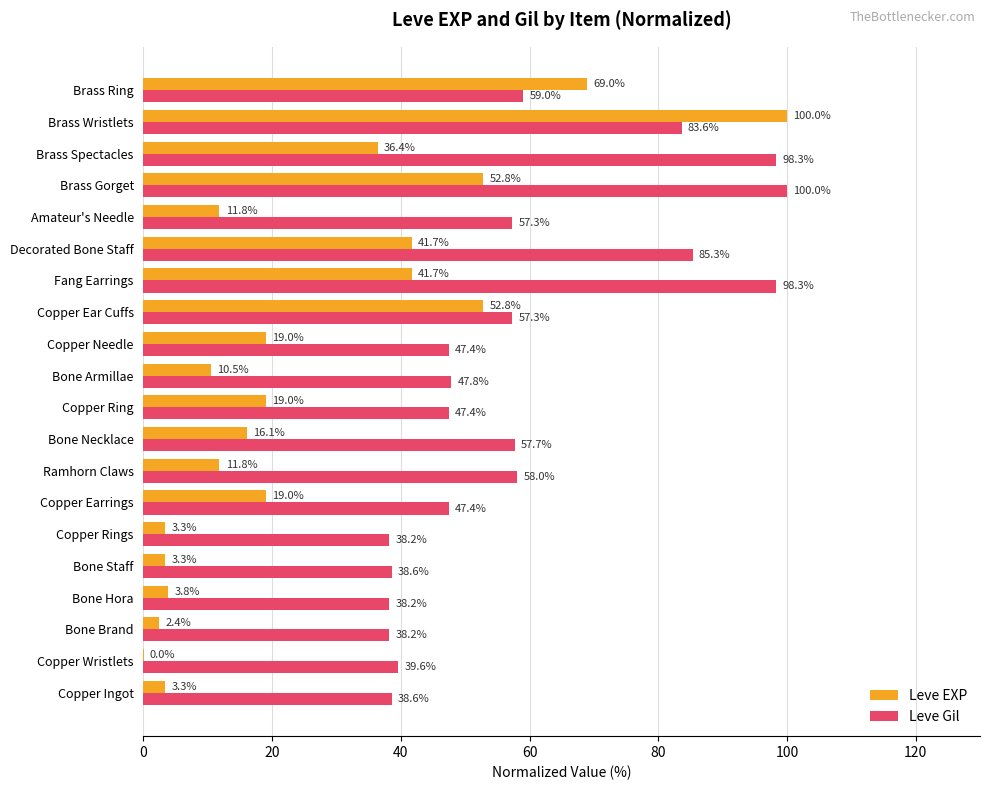

At which category is the sum across all series the highest?

Brass Wristlets